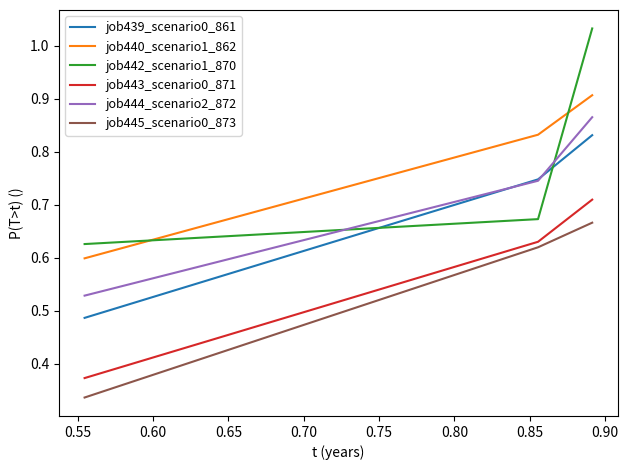

Rank the series by their maximum value, from highest to lowest.

job442_scenario1_870, job440_scenario1_862, job444_scenario2_872, job439_scenario0_861, job443_scenario0_871, job445_scenario0_873